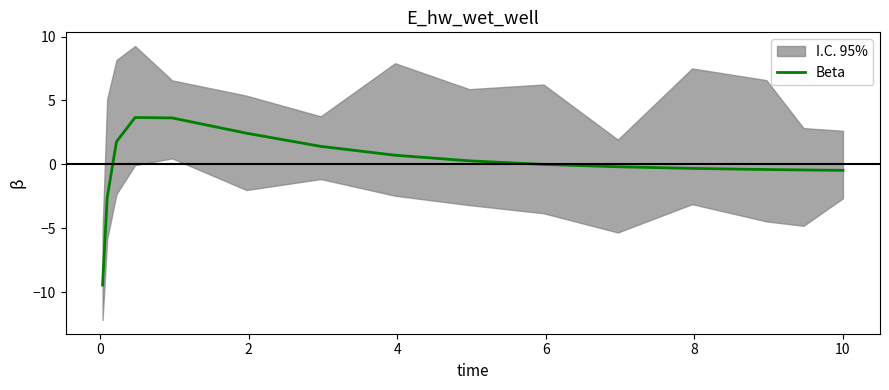

What is the maximum value for Beta?

3.7